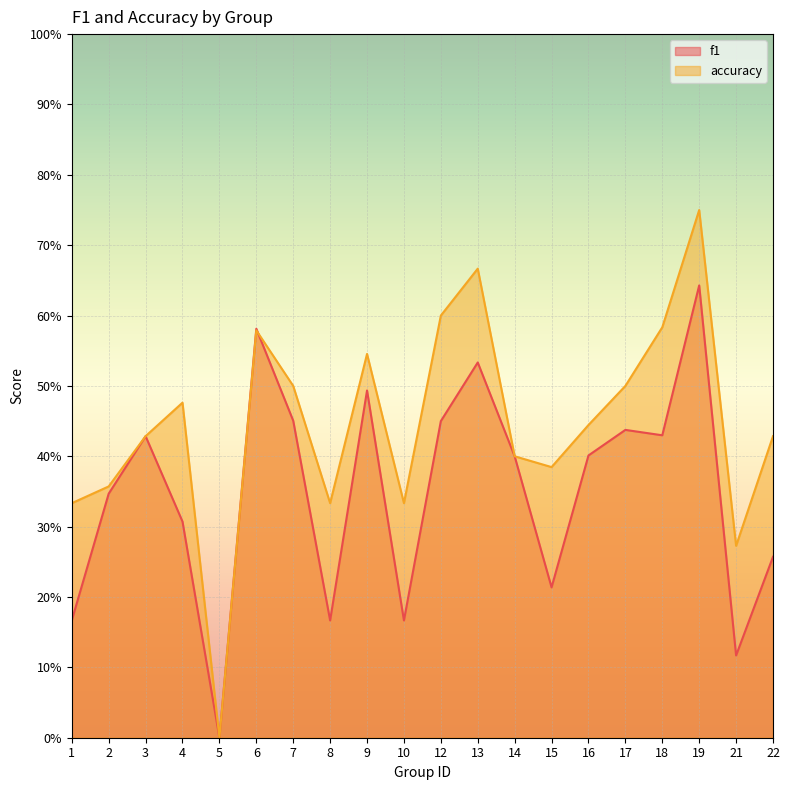

At which label does f1 reach its peak?

19